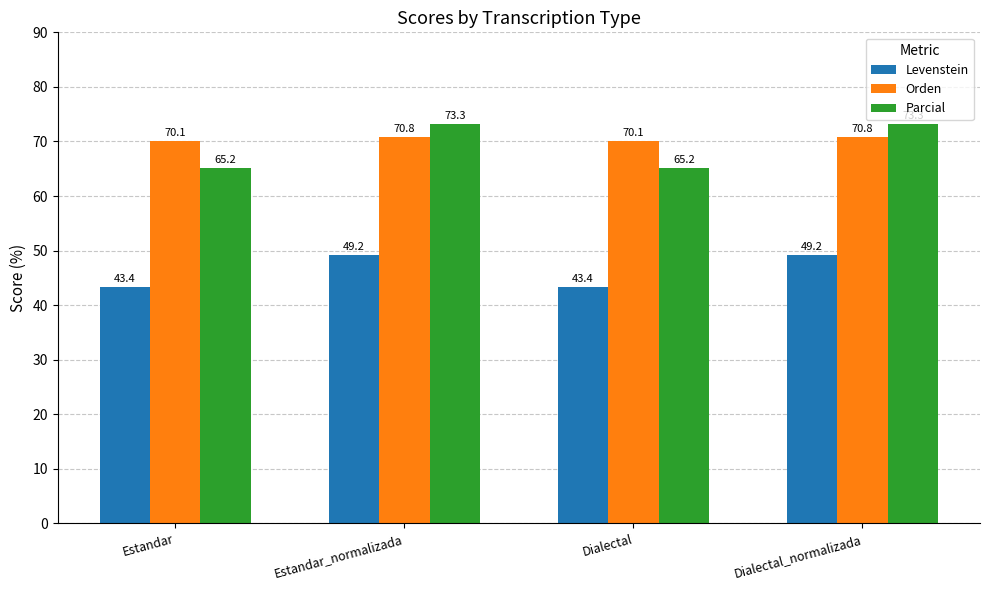

What is the difference between the Parcial values at Estandar and Dialectal_normalizada?

8.1